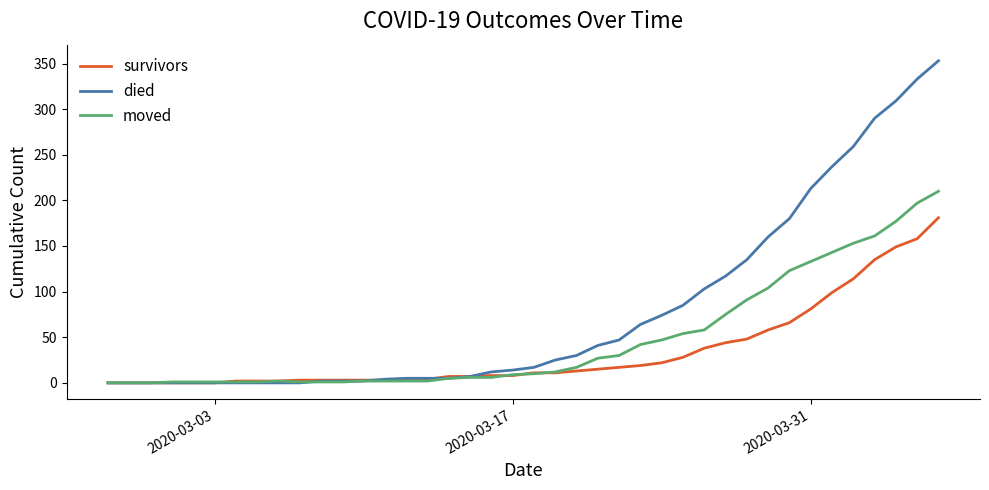

List the series in order of their overall mean, lowest first.

survivors, moved, died